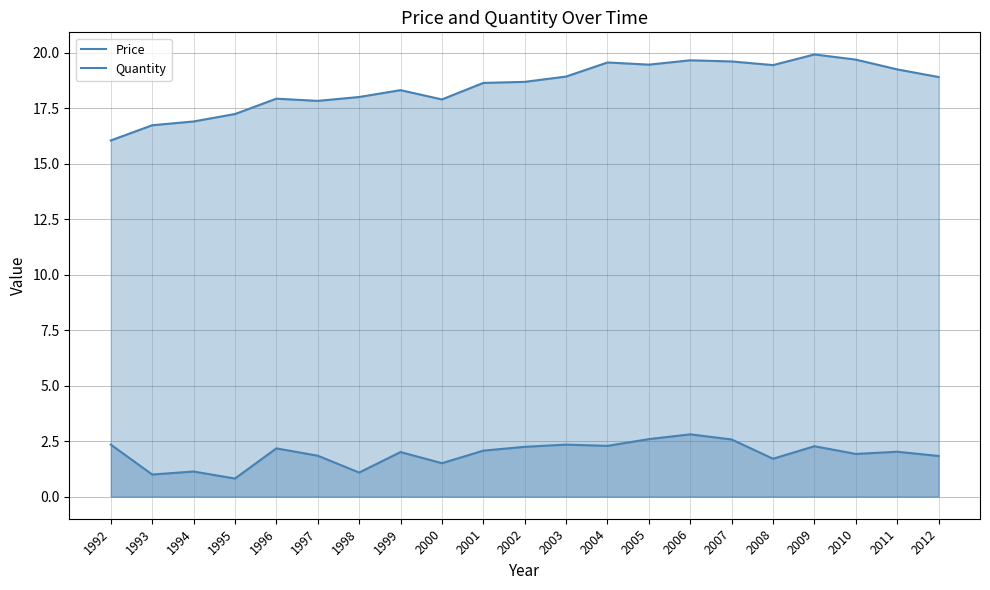

At which label does Price reach its minimum?

1995